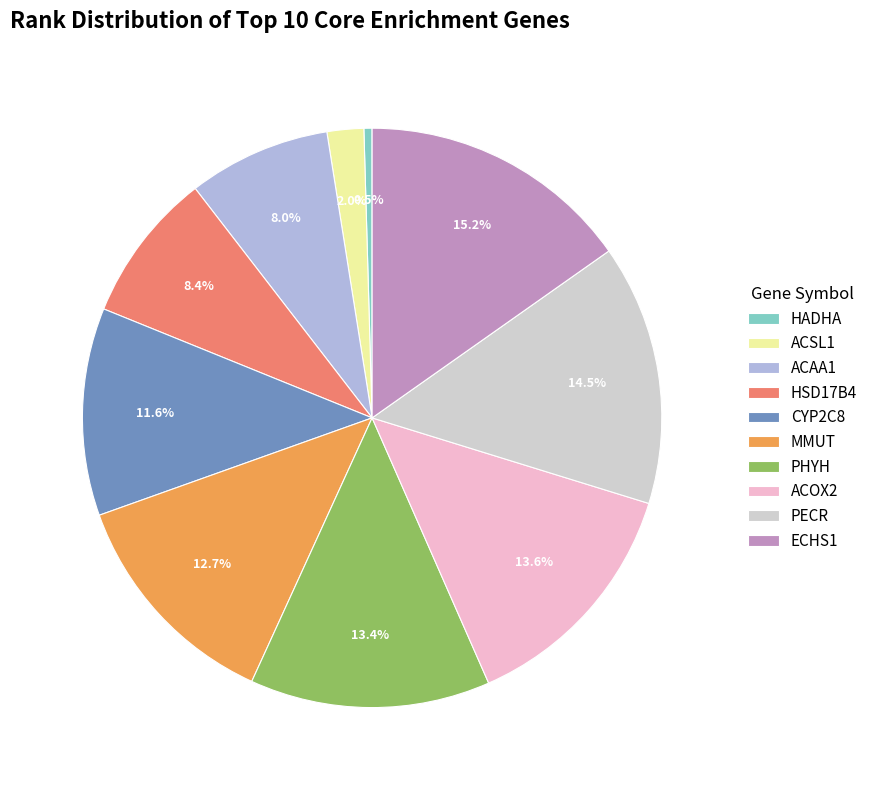

Is ACOX2 the majority of the pie?

No